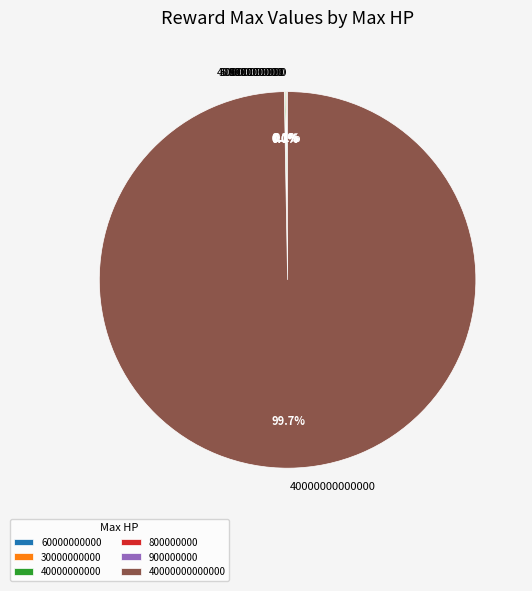

Is there any slice that represents more than half of the pie?

Yes